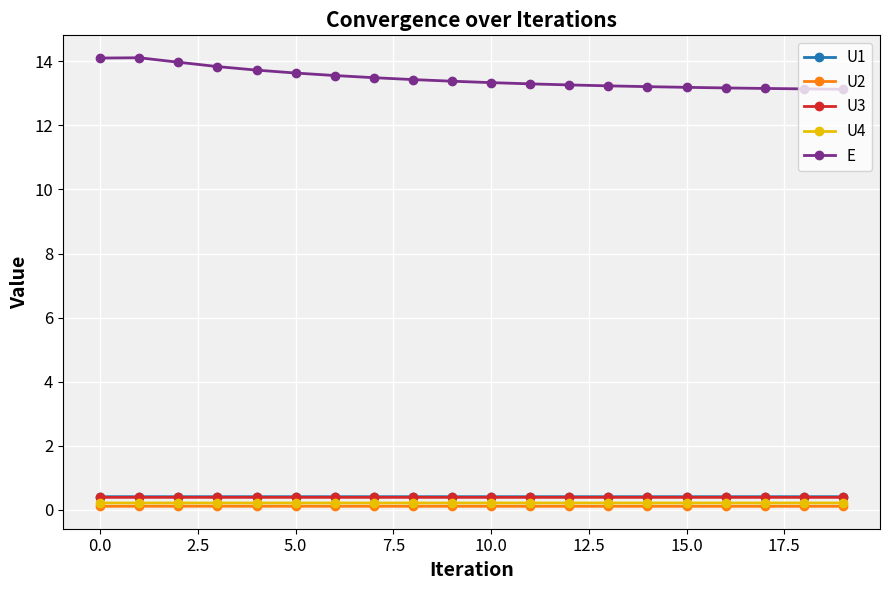

What is the value of the U3 point at the 15th from the left?

0.4